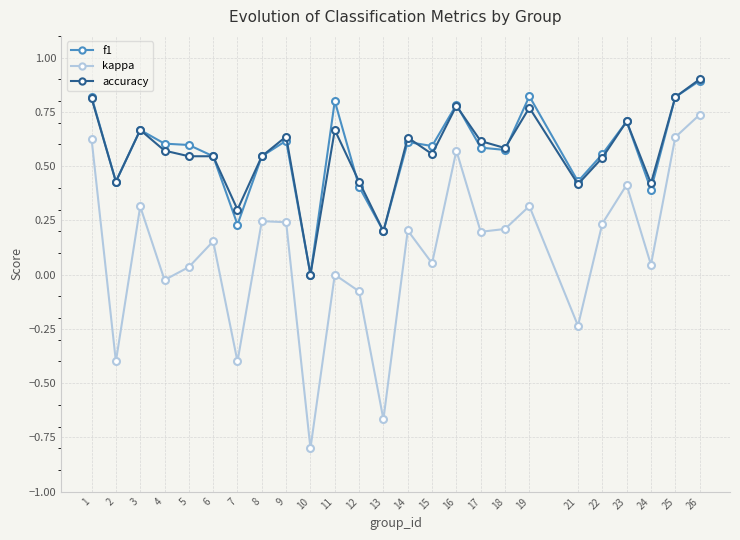

The f1 series shows 0.3 at 16. True or false?

False